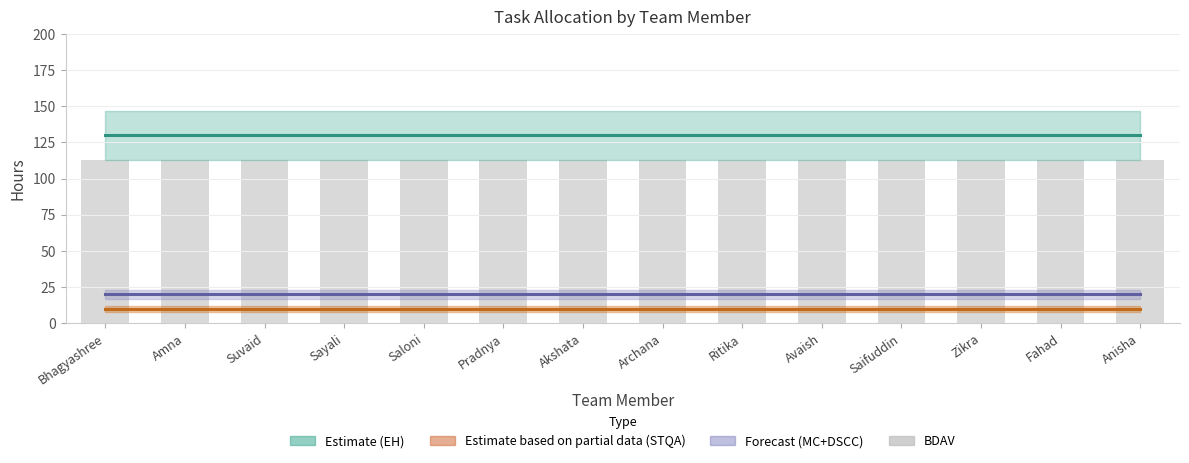

Are the bars grouped side by side (vs. stacked)?

Yes